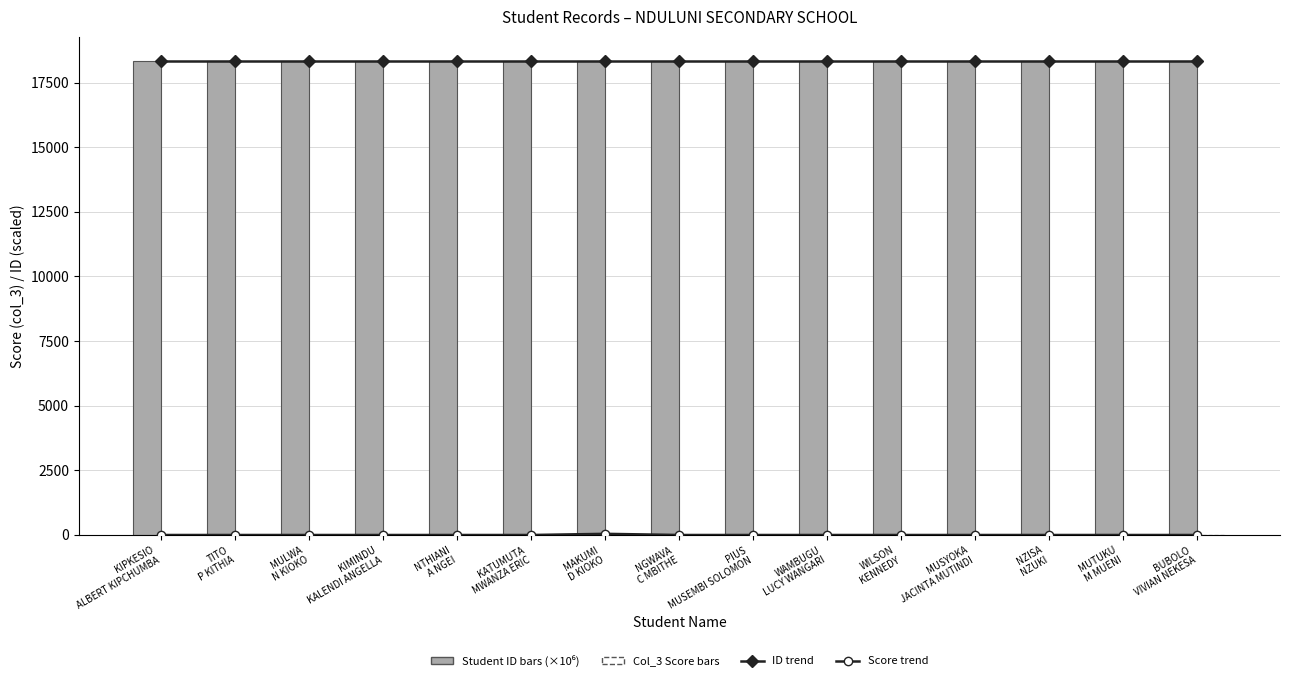

Reading left to right, transcribe all the data shown in this chart.

ID trend (×10⁶): KIPKESIO
ALBERT KIPCHUMBA=18347.4	TITO
P KITHIA=18347.4	MULWA
N KIOKO=18347.4	KIMINDU
KALENDI ANGELLA=18347.4	NTHIANI
A NGEI=18347.4	KATUMUTA
MWANZA ERIC=18347.4	MAKUMI
D KIOKO=18347.4	NGWAVA
C MBITHE=18347.4	PIUS
MUSEMBI SOLOMON=18347.4	WAMBUGU
LUCY WANGARI=18347.4	WILSON
KENNEDY=18347.4	MUSYOKA
JACINTA MUTINDI=18347.4	NZISA
NZUKI=18347.4	MUTUKU
M MUENI=18347.4	BUBOLO
VIVIAN NEKESA=18347.4
Score trend: KIPKESIO
ALBERT KIPCHUMBA=0.0	TITO
P KITHIA=0.0	MULWA
N KIOKO=0.0	KIMINDU
KALENDI ANGELLA=0.0	NTHIANI
A NGEI=0.0	KATUMUTA
MWANZA ERIC=0.0	MAKUMI
D KIOKO=45.0	NGWAVA
C MBITHE=0.0	PIUS
MUSEMBI SOLOMON=0.0	WAMBUGU
LUCY WANGARI=0.0	WILSON
KENNEDY=0.0	MUSYOKA
JACINTA MUTINDI=0.0	NZISA
NZUKI=0.0	MUTUKU
M MUENI=0.0	BUBOLO
VIVIAN NEKESA=0.0
Student ID (×10⁶): KIPKESIO
ALBERT KIPCHUMBA=18347.4	TITO
P KITHIA=18347.4	MULWA
N KIOKO=18347.4	KIMINDU
KALENDI ANGELLA=18347.4	NTHIANI
A NGEI=18347.4	KATUMUTA
MWANZA ERIC=18347.4	MAKUMI
D KIOKO=18347.4	NGWAVA
C MBITHE=18347.4	PIUS
MUSEMBI SOLOMON=18347.4	WAMBUGU
LUCY WANGARI=18347.4	WILSON
KENNEDY=18347.4	MUSYOKA
JACINTA MUTINDI=18347.4	NZISA
NZUKI=18347.4	MUTUKU
M MUENI=18347.4	BUBOLO
VIVIAN NEKESA=18347.4
Col_3 Score: KIPKESIO
ALBERT KIPCHUMBA=0.0	TITO
P KITHIA=0.0	MULWA
N KIOKO=0.0	KIMINDU
KALENDI ANGELLA=0.0	NTHIANI
A NGEI=0.0	KATUMUTA
MWANZA ERIC=0.0	MAKUMI
D KIOKO=45.0	NGWAVA
C MBITHE=0.0	PIUS
MUSEMBI SOLOMON=0.0	WAMBUGU
LUCY WANGARI=0.0	WILSON
KENNEDY=0.0	MUSYOKA
JACINTA MUTINDI=0.0	NZISA
NZUKI=0.0	MUTUKU
M MUENI=0.0	BUBOLO
VIVIAN NEKESA=0.0